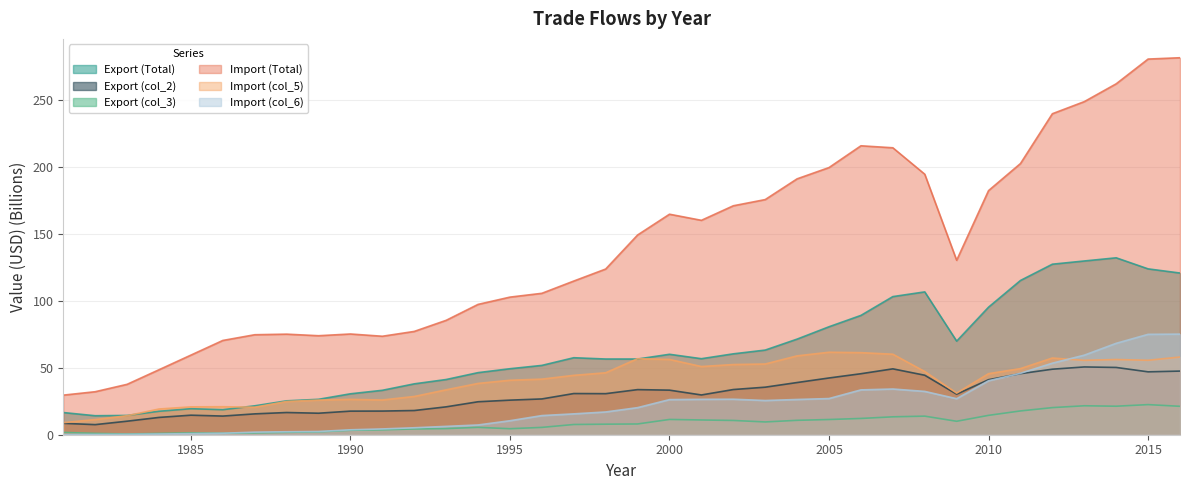

Where is the first local minimum for Import (col_6)?

2003